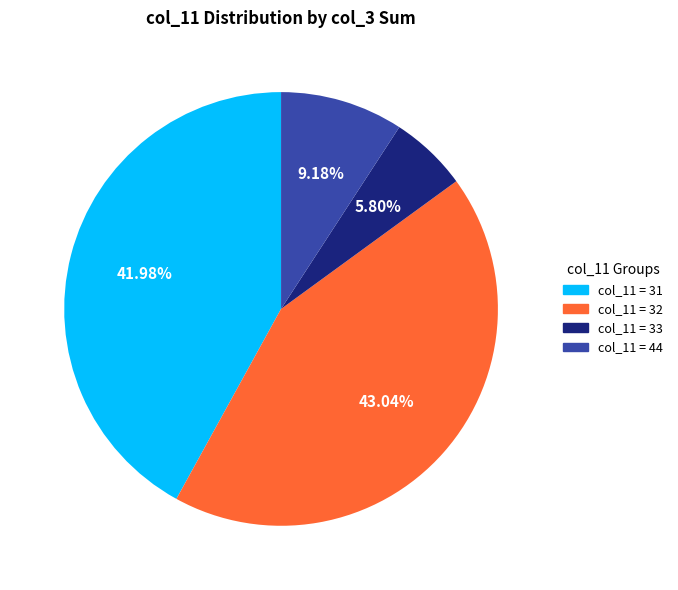

Is there a majority slice in this chart?

No